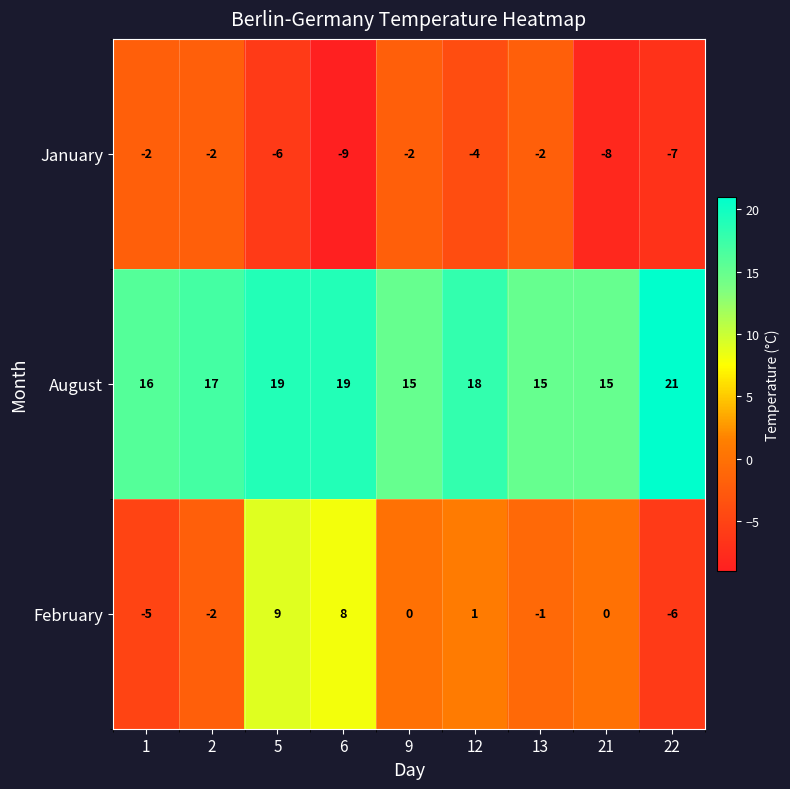

Reading left to right, transcribe all the data shown in this chart.

January: -2	-2	-6	-9	-2	-4	-2	-8	-7
August: 16	17	19	19	15	18	15	15	21
February: -5	-2	9	8	0	1	-1	0	-6